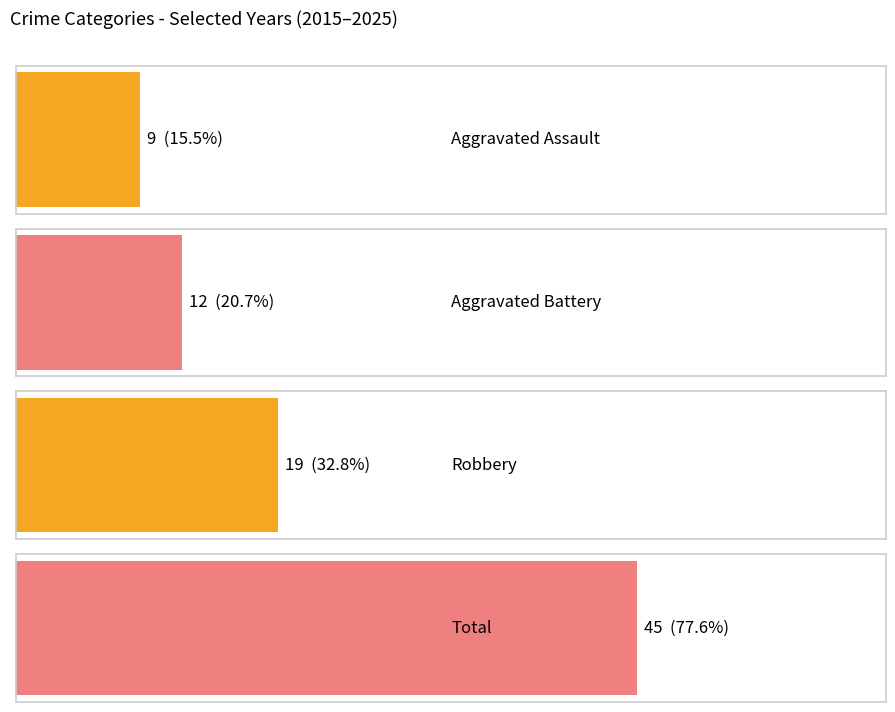

True or false: Aggravated Battery has a value of 12 at 2020.

True